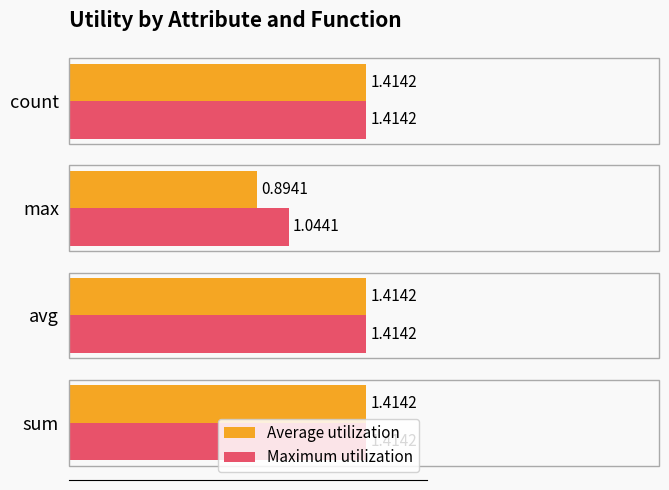

Rank the series by their average value, from lowest to highest.

Average utilization, Maximum utilization